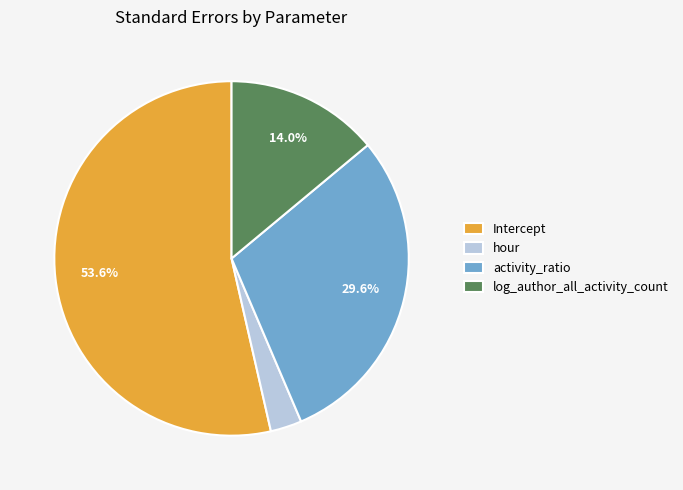

What portion of the pie excludes log_author_all_activity_count?

86.0%